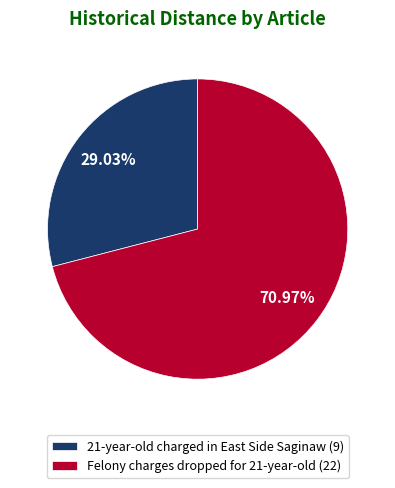

How many slices are in this pie chart?

2